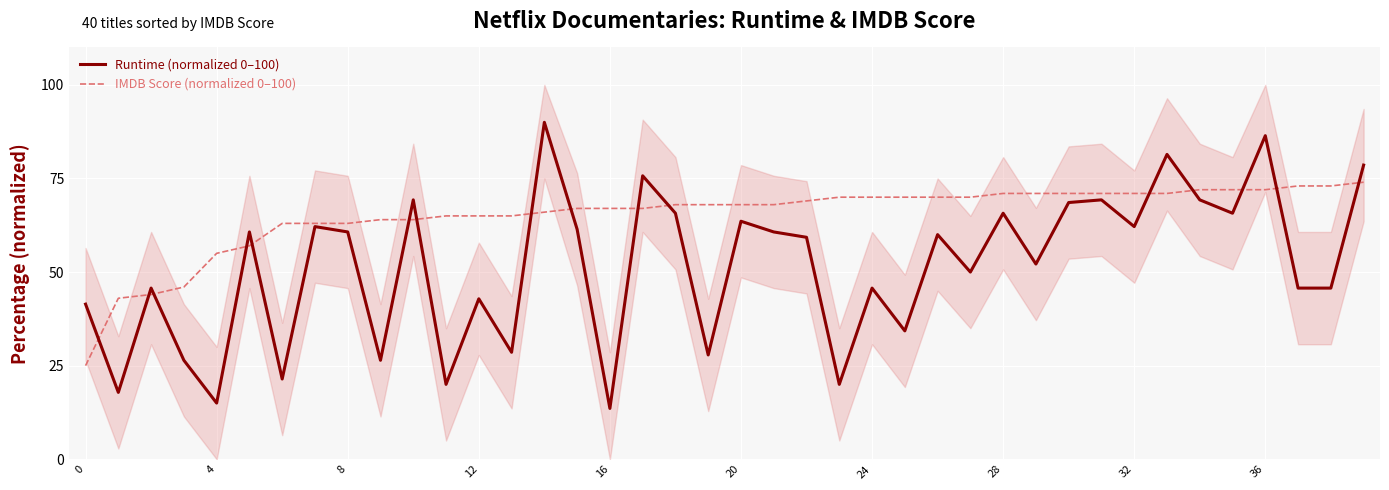

What is the sum of the Runtime (normalized 0–100) values at 14 and 27?

140.0